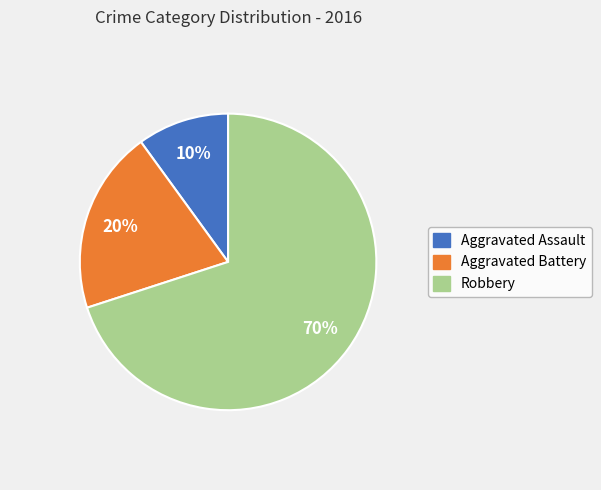

Rank the categories by value from lowest to highest.

Aggravated Assault, Aggravated Battery, Robbery